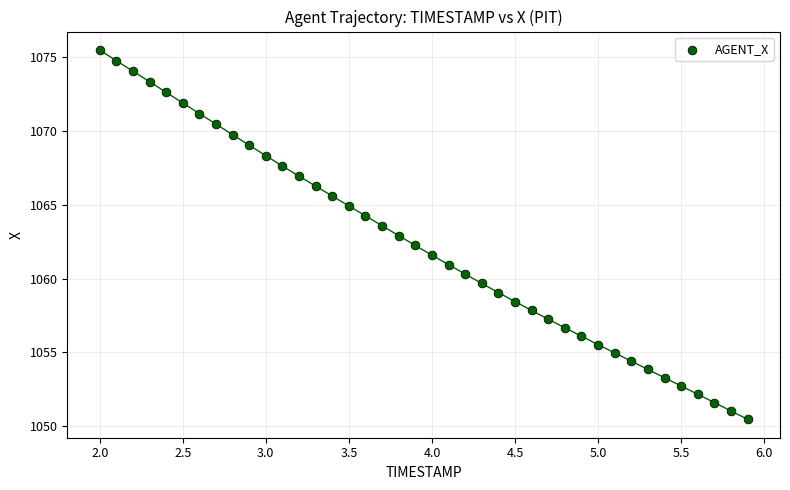

What is the range of Y values (max minus min)?

25.0